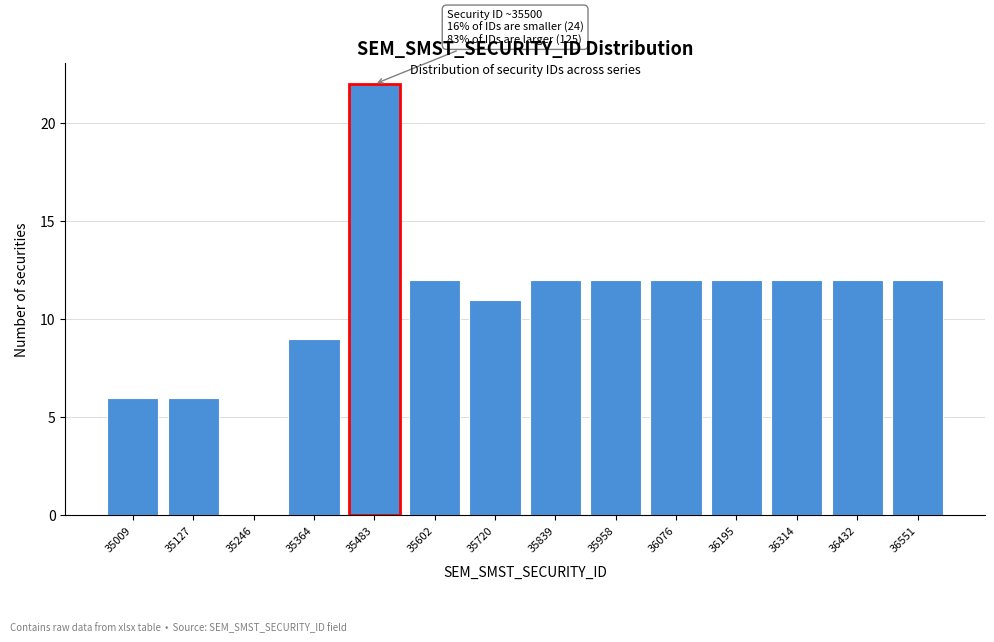

Reading left to right, extract all data points from this chart.

35009=6	35127=6	35246=0	35364=9	35483=22	35602=12	35720=11	35839=12	35958=12	36076=12	36195=12	36314=12	36432=12	36551=12